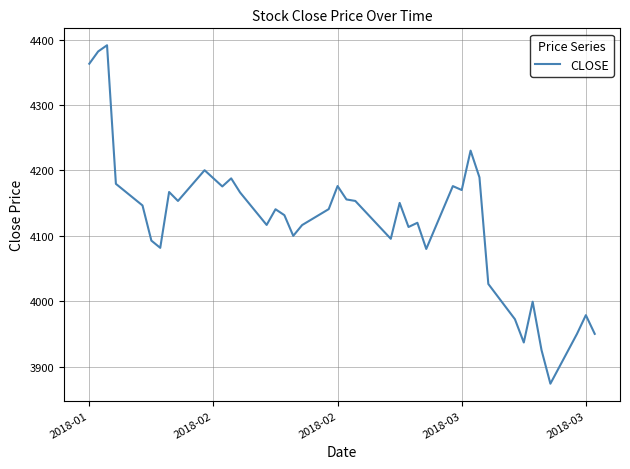

What is the smallest value displayed?

3873.8